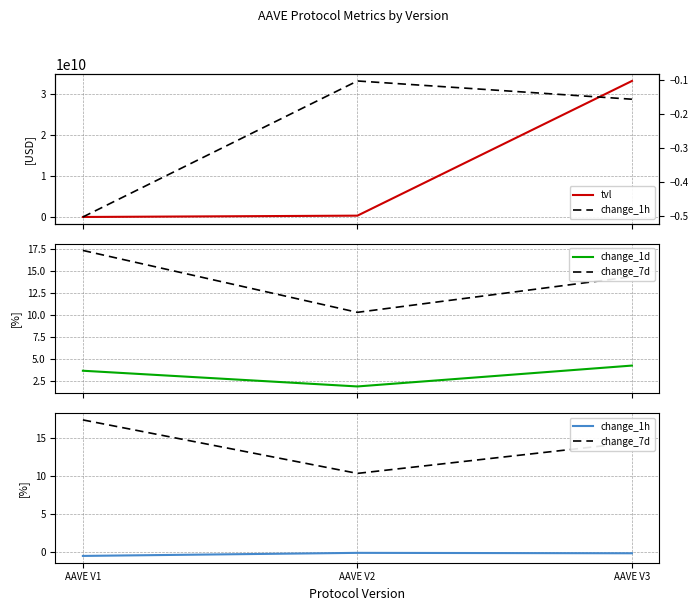

Is the value of tvl at AAVE V1 greater than the value of change_1h at AAVE V3?

Yes